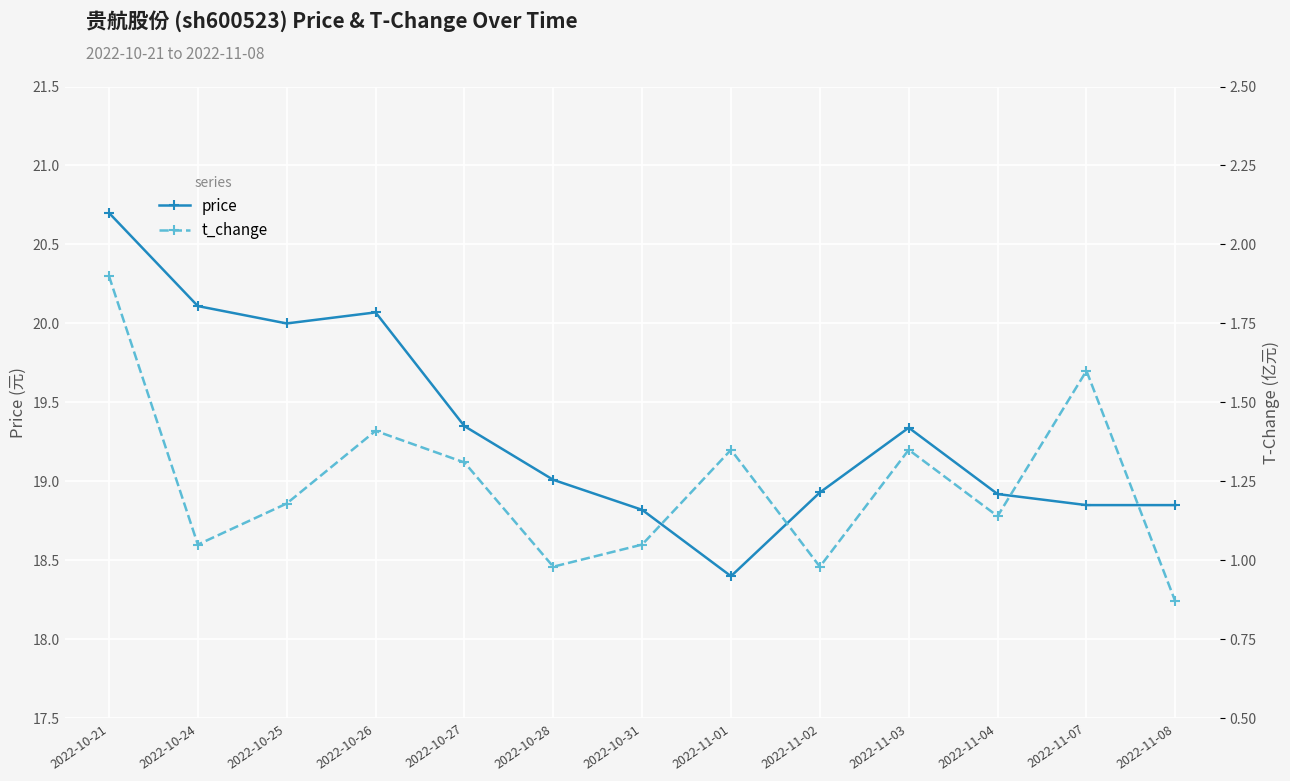

What is the maximum value shown in the chart?

20.7